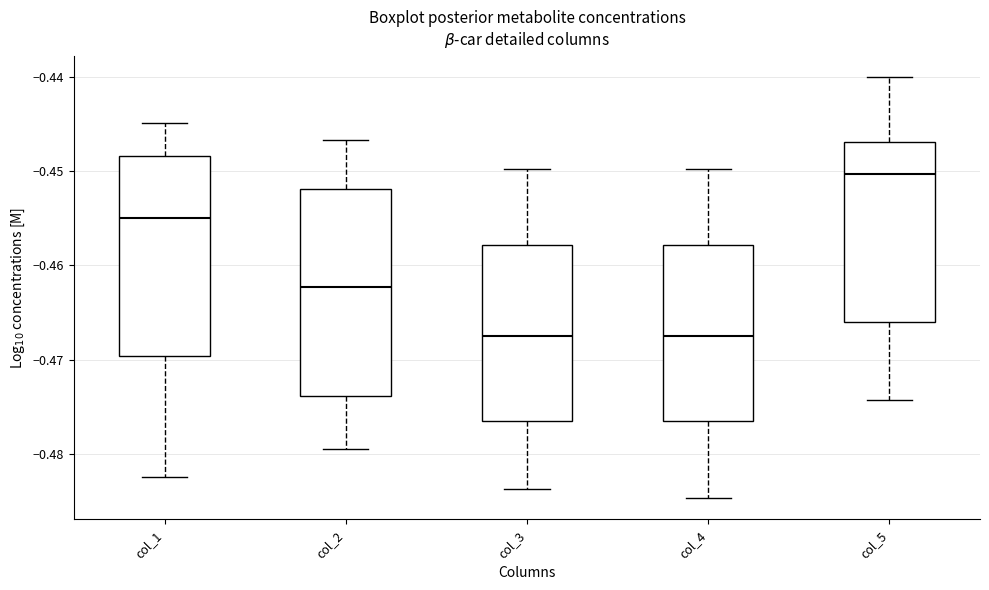

Reading left to right, transcribe this box plot: for each box, give where its median line is, the range the box spans, and where its two whiskers end, as read against the y-axis. The values are not printed on the chart, so give them approximately, as read against the axis.

col_1: median -0.455, box -0.470 to -0.448, whiskers -0.482 to -0.445
col_2: median -0.462, box -0.474 to -0.452, whiskers -0.479 to -0.447
col_3: median -0.467, box -0.477 to -0.458, whiskers -0.484 to -0.450
col_4: median -0.467, box -0.477 to -0.458, whiskers -0.485 to -0.450
col_5: median -0.450, box -0.466 to -0.447, whiskers -0.474 to -0.440